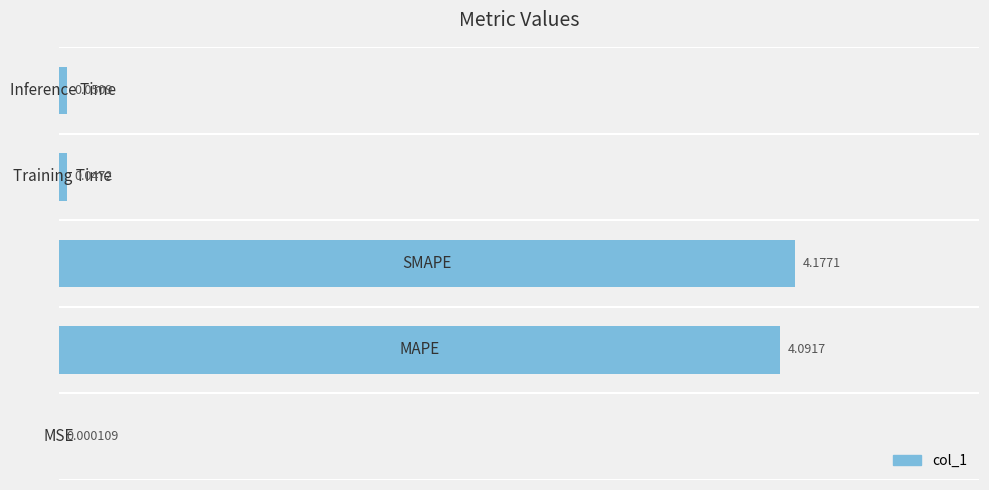

What is the sum of all values?

8.4